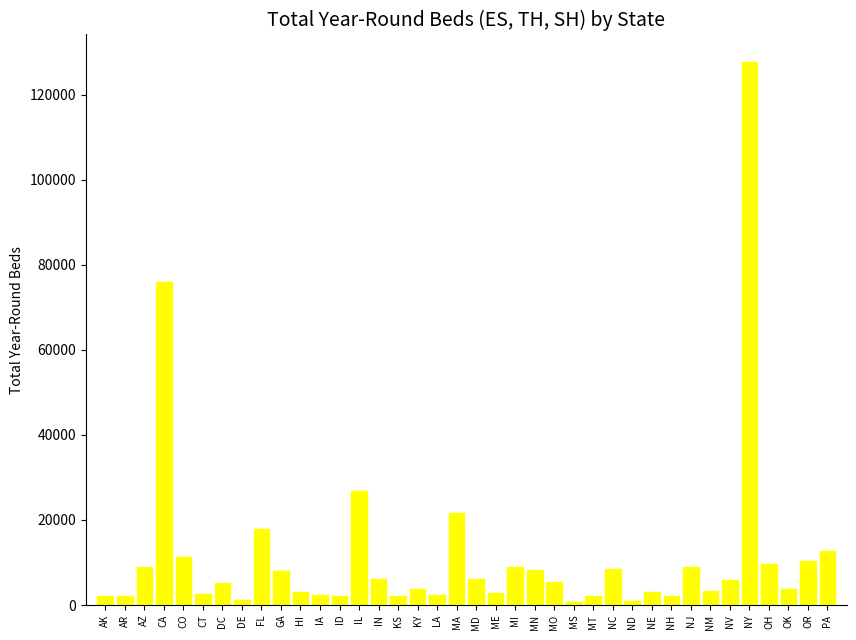

The value at MI is 8911. True or false?

True